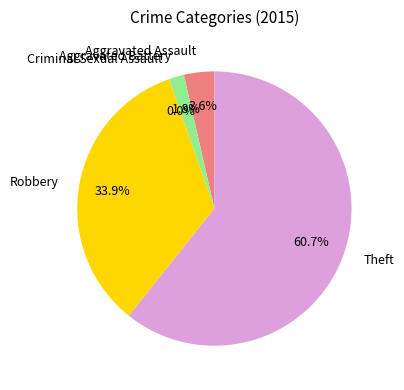

How many segments does this pie chart have?

5